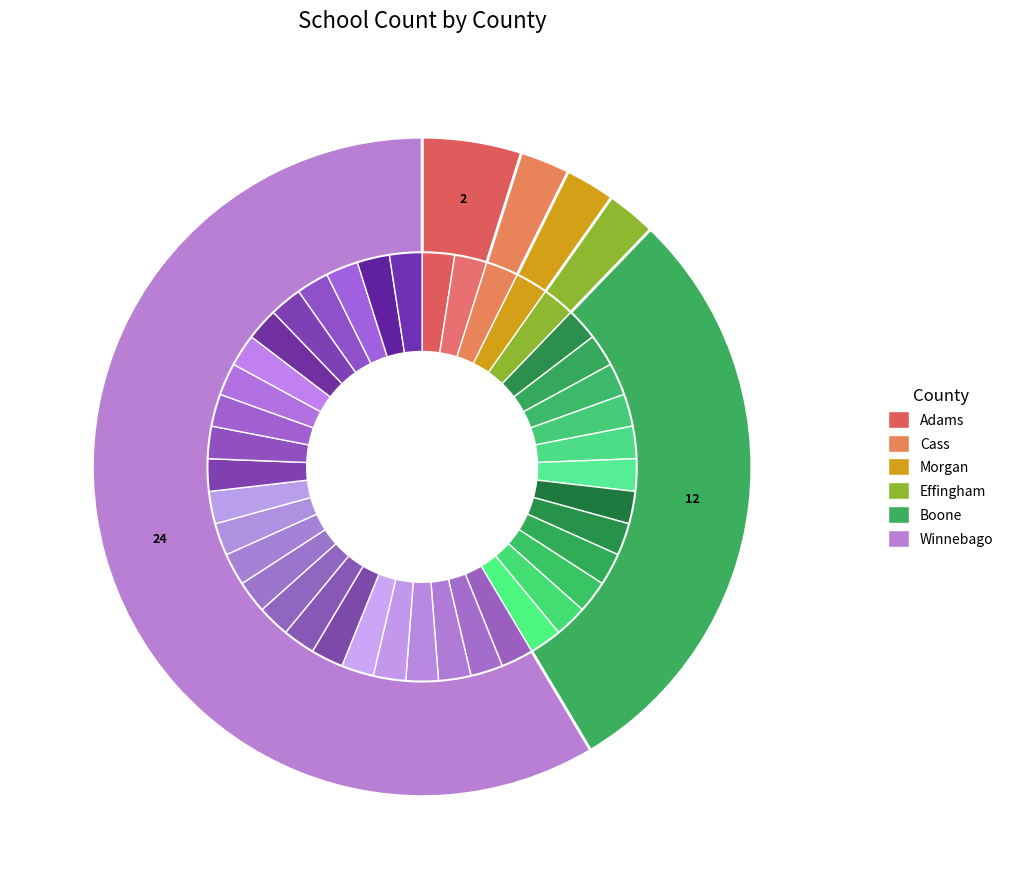

What is the change in value from Boone to Winnebago?

+12